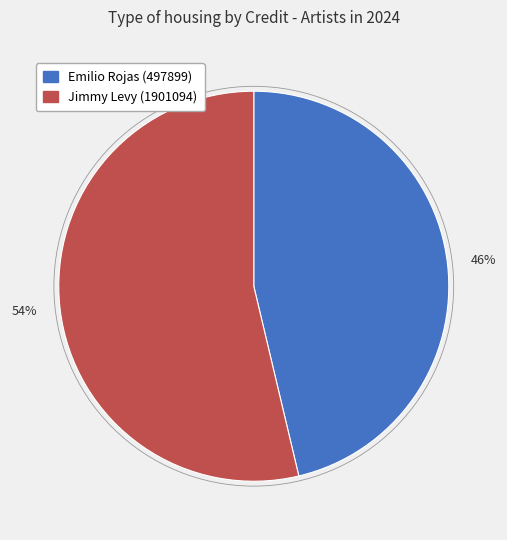

To the nearest percent, what percentage of the pie is Jimmy Levy (1901094)?

54%